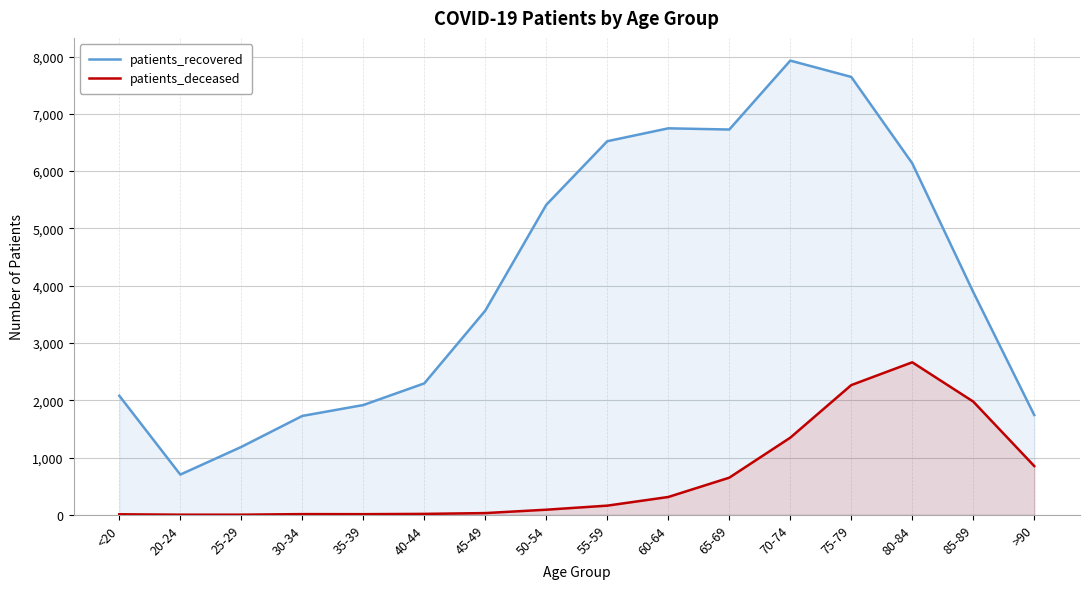

True or false: patients_recovered has a value of 3327 at 40-44.

False